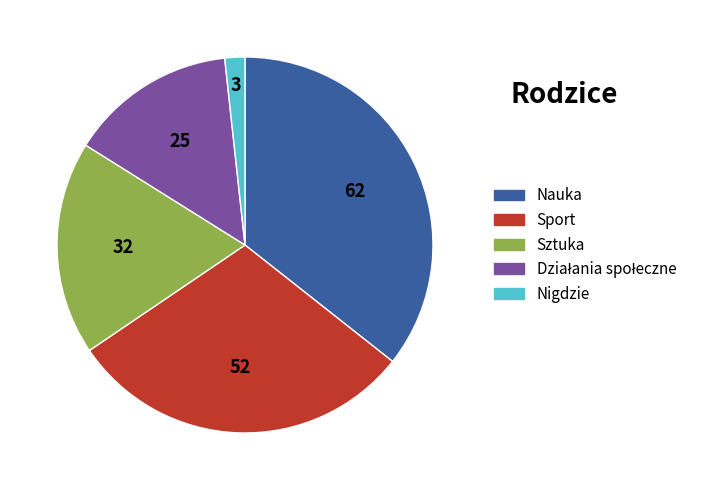

Is there a majority slice in this chart?

No